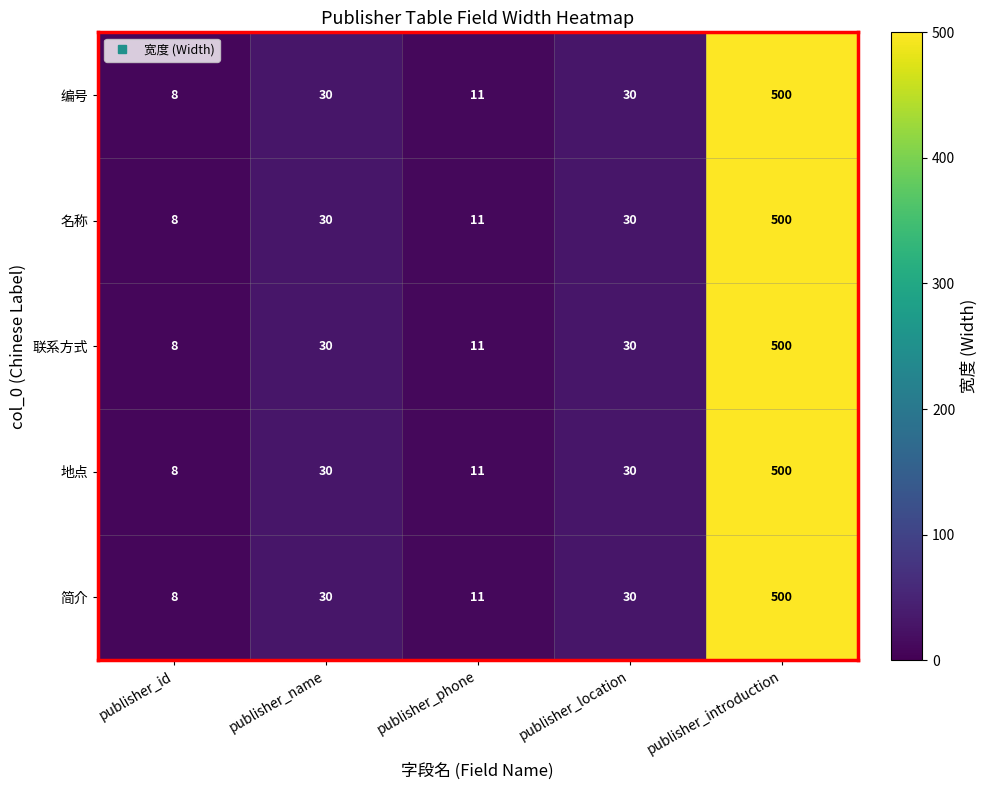

What is the average value of the 联系方式 series?

116